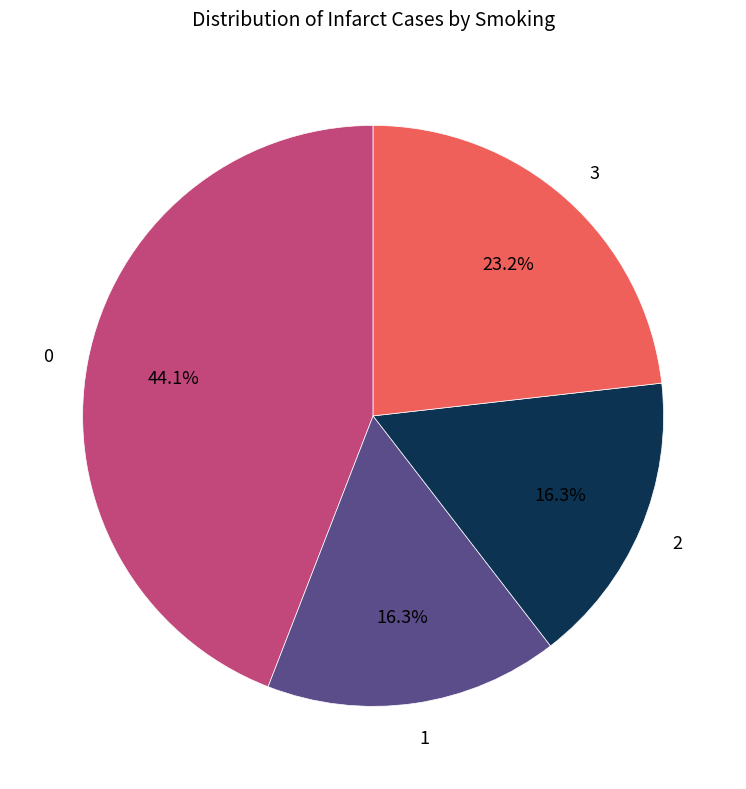

To the nearest percent, what portion does 2 represent?

16%